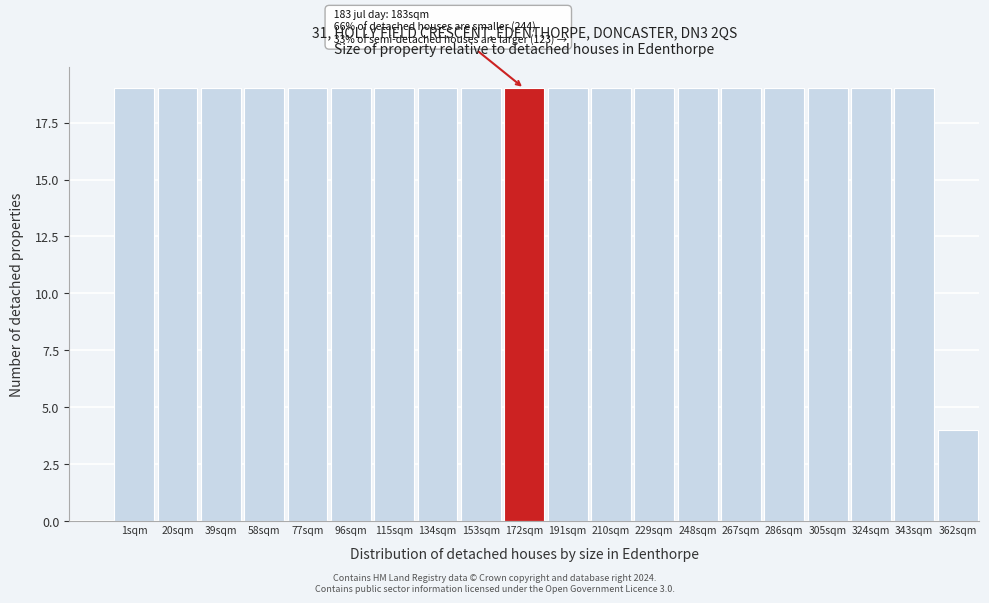

Reading left to right, extract all data points from this chart.

19	19	19	19	19	19	19	19	19	19	19	19	19	19	19	19	19	19	19	4